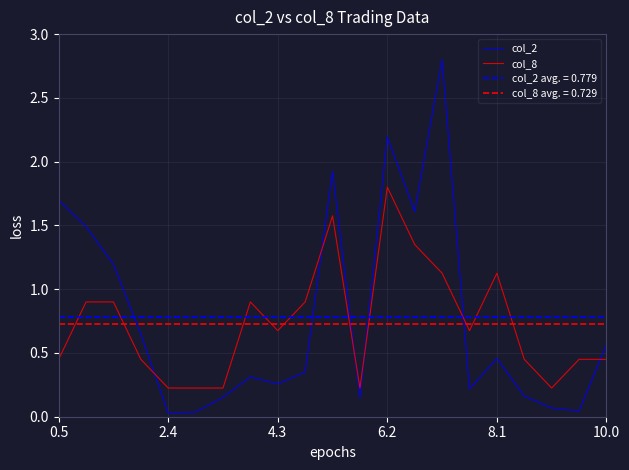

True or false: col_2 has a value of 3.0 at 6.2.

False